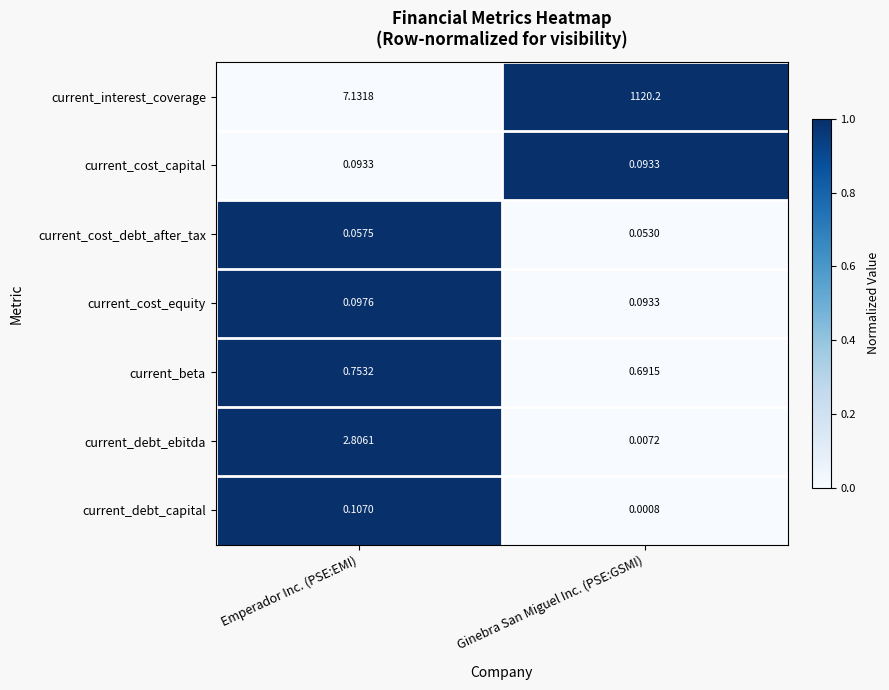

Which category has the highest value in the current_beta series?

Emperador Inc. (PSE:EMI)